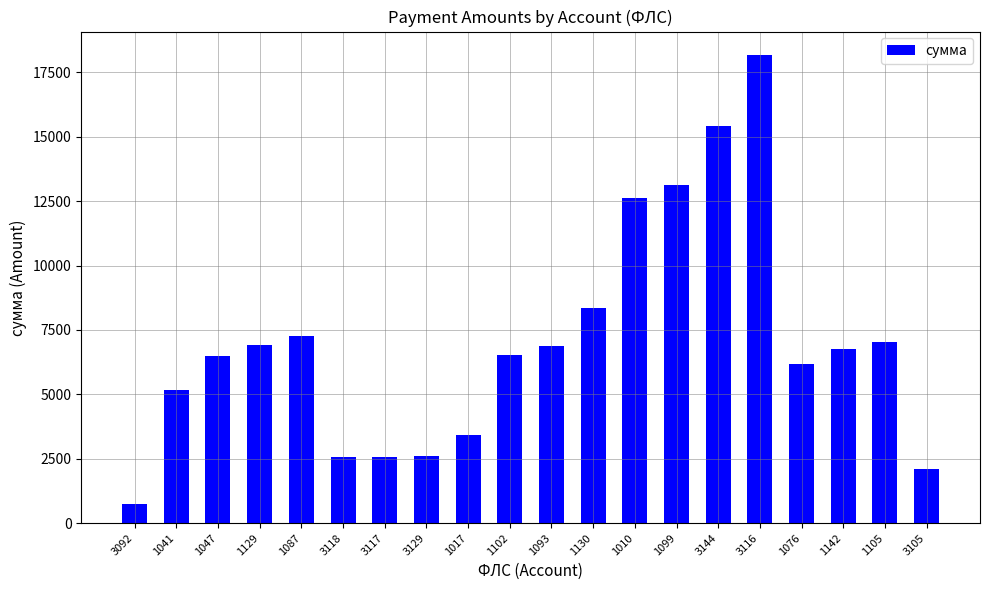

How many categories are shown in the chart?

20